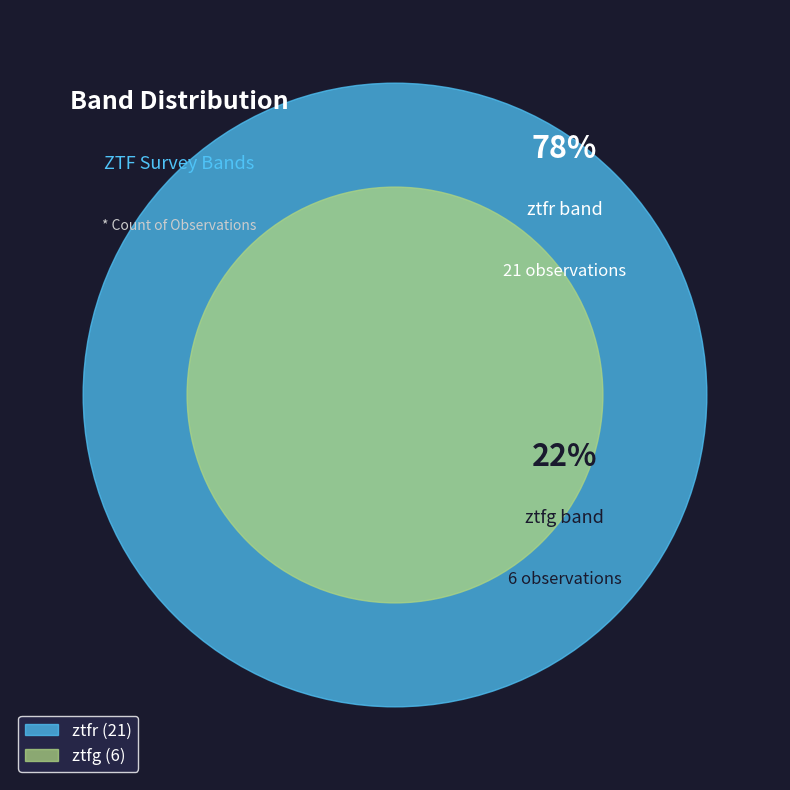

What portion of the pie excludes ztfr?

22.2%